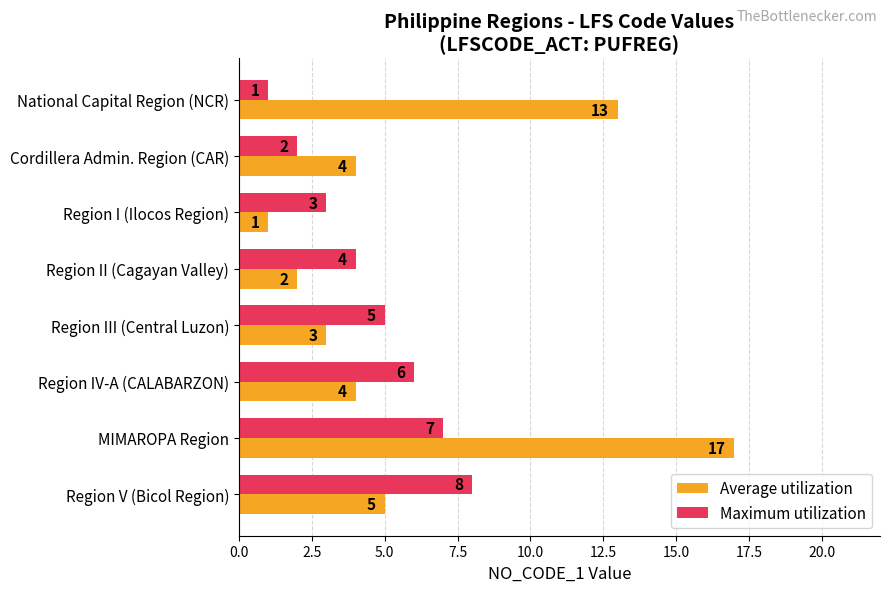

The Maximum utilization series shows 7 at Region III (Central Luzon). True or false?

False